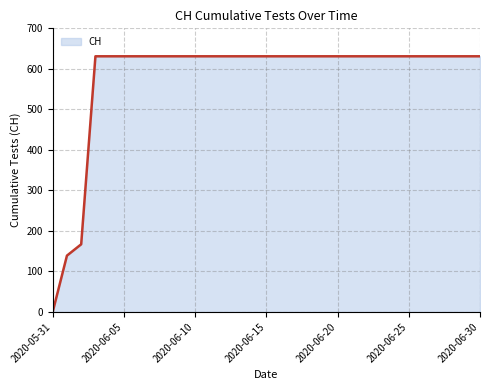

What is the difference between the maximum and minimum values?

631